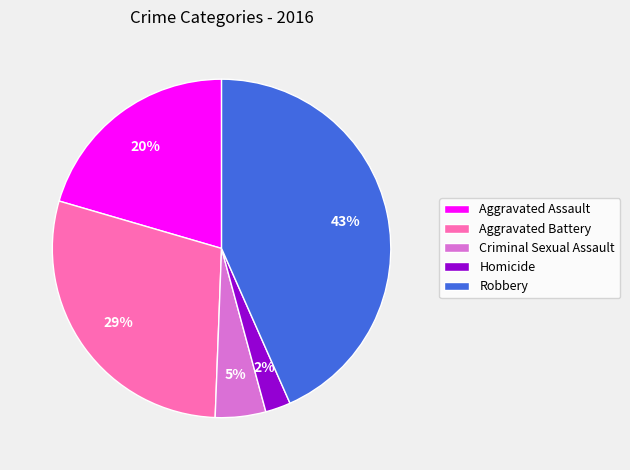

Rank the categories by value from lowest to highest.

Homicide, Criminal Sexual Assault, Aggravated Assault, Aggravated Battery, Robbery